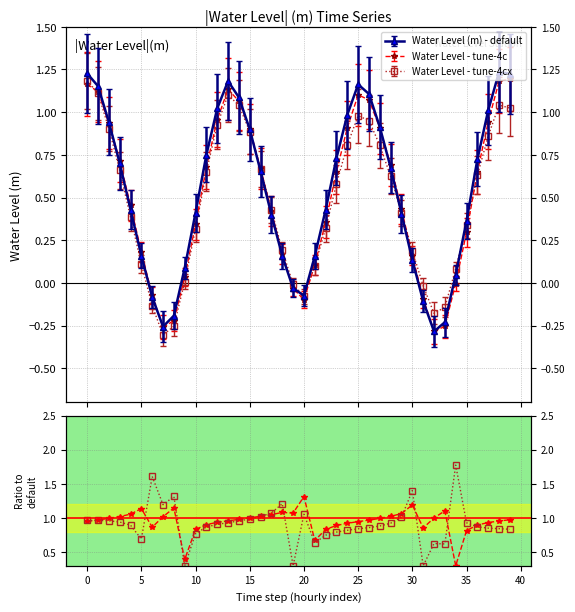

True or false: tune-4cx ratio has more than 0 interior local peaks.

True